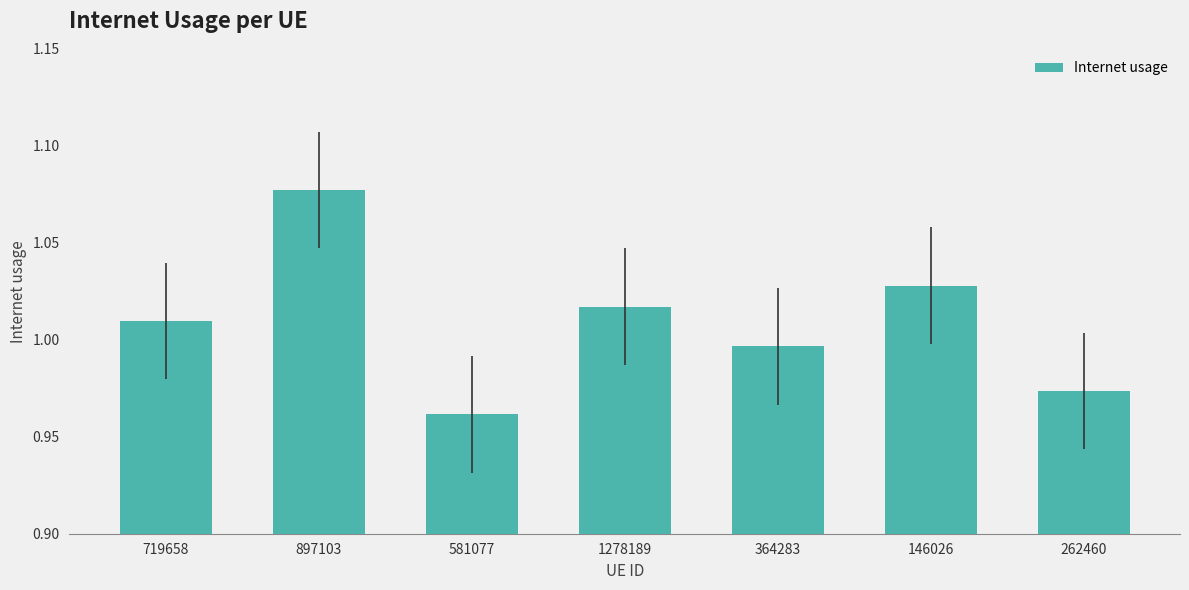

What is the label of the 6th bar from the right?

897103